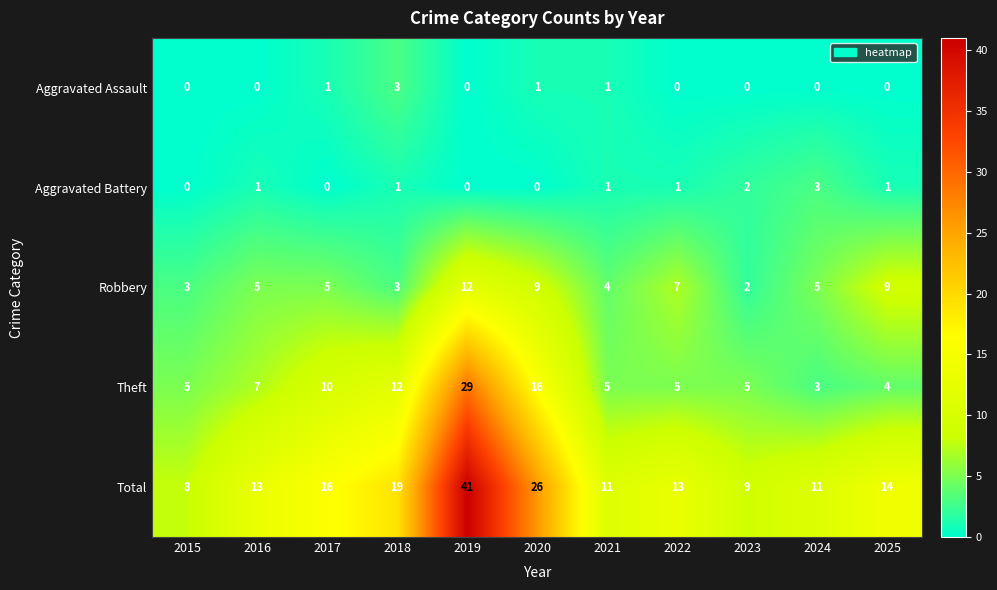

Is the value of Aggravated Assault at 2021 greater than the value of Theft at 2017?

No